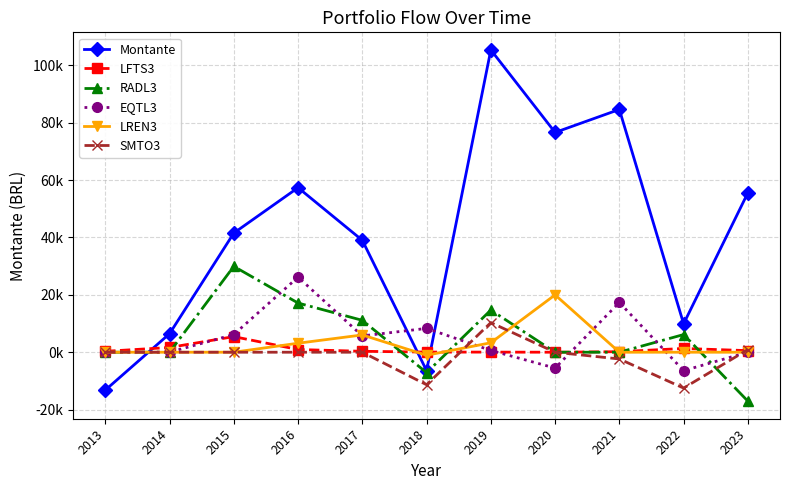

What is the spread (max minus min) of values at 2014?

6444.4